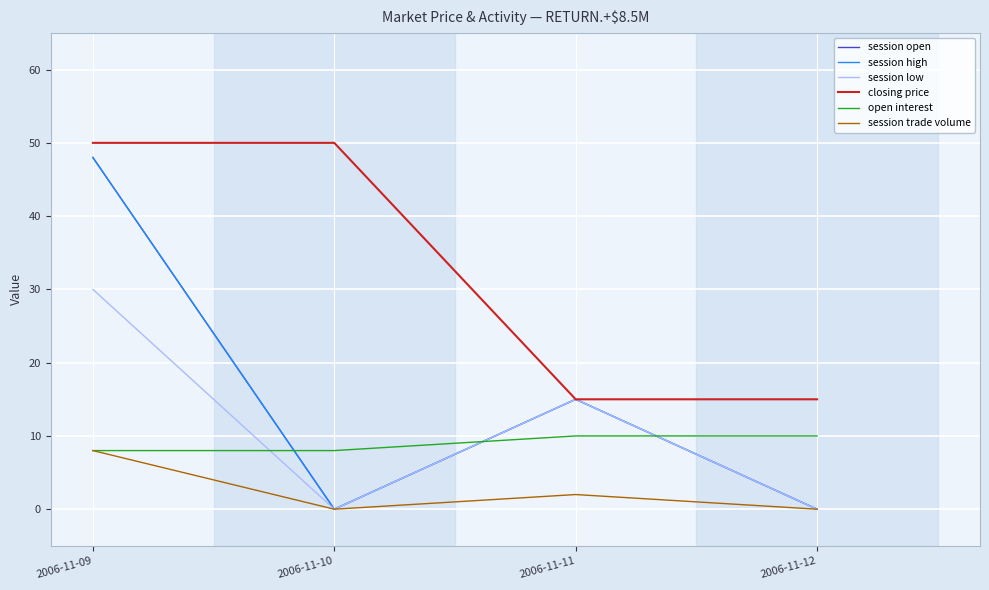

What is the difference between the open interest values at 2006-11-10 and 2006-11-12?

2